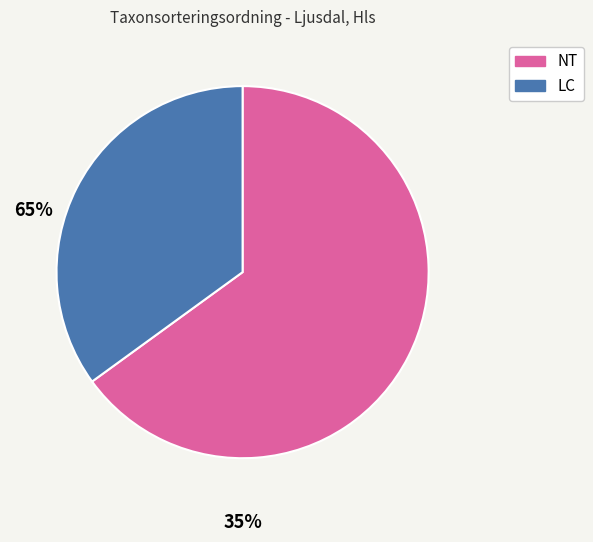

Is there any slice that represents more than half of the pie?

Yes